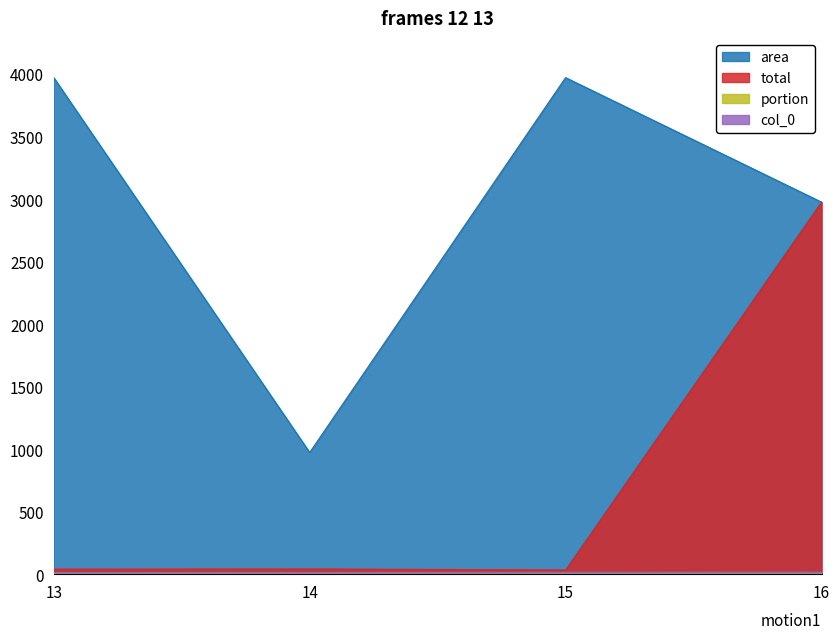

True or false: area has a value of 973.0 at 14.

True